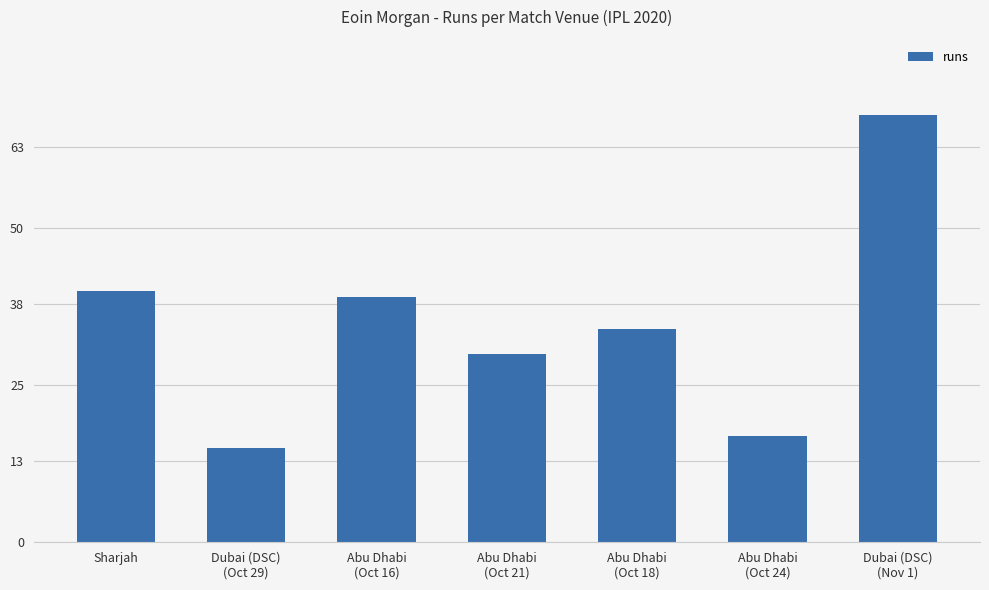

At which category does the chart reach its peak across all series?

Dubai (DSC)
(Nov 1)